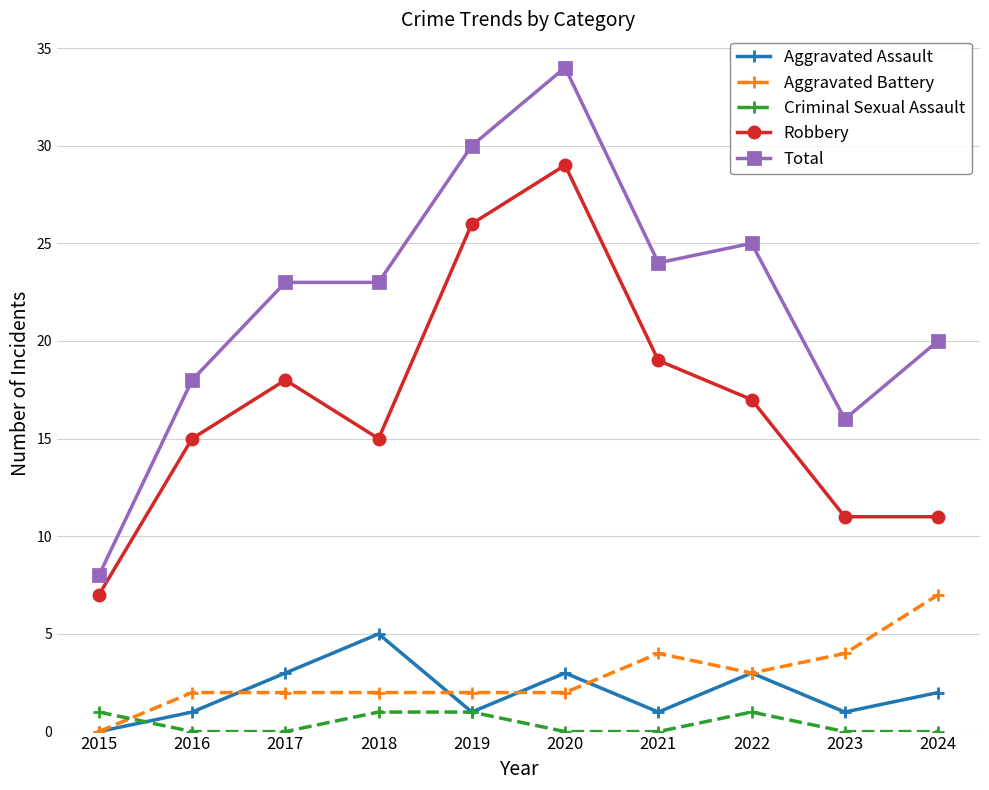

True or false: Criminal Sexual Assault has more than 0 points higher than both neighbors.

True